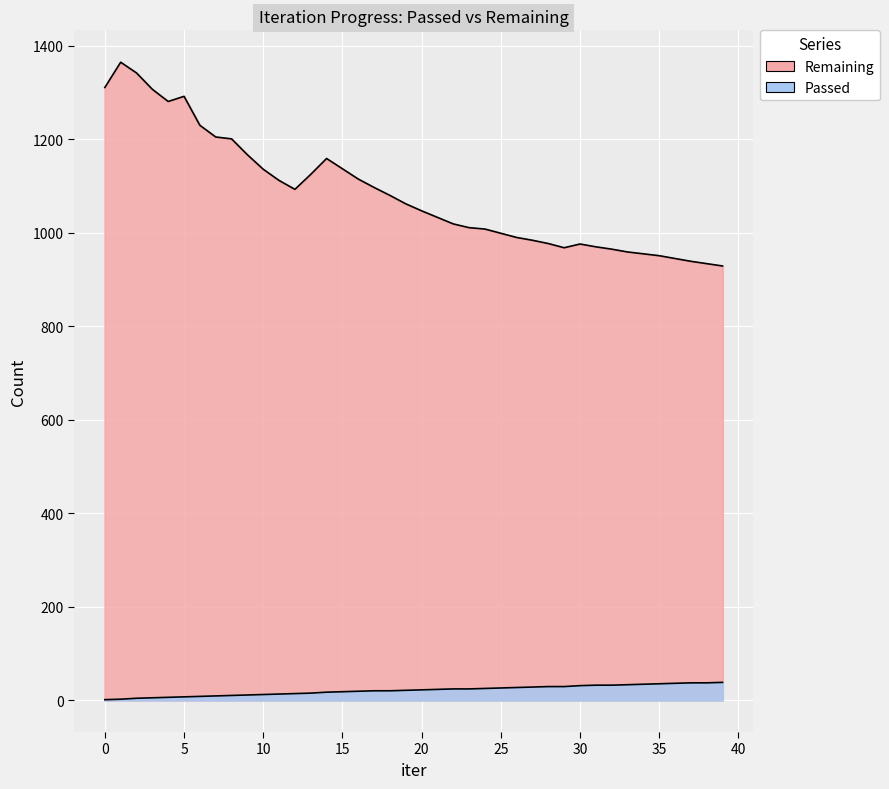

What is the spread (max minus min) of values at 1?

1363